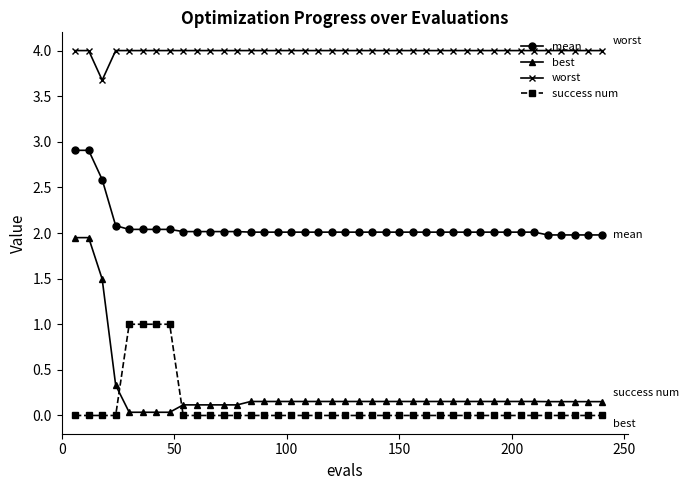

List the series in order of their peak value, highest first.

worst, mean, best, success num